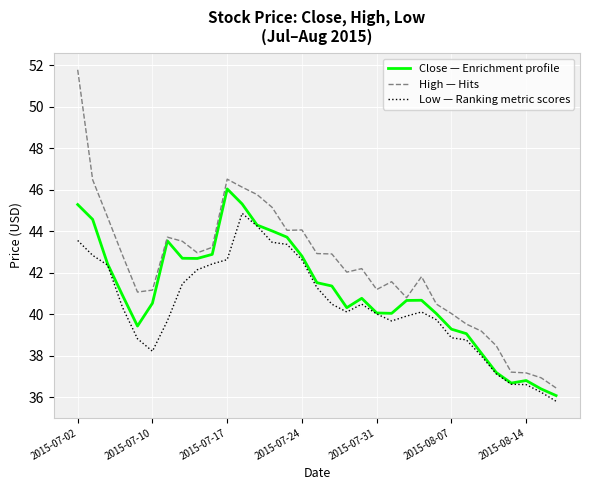

What is the smallest value displayed?

35.8